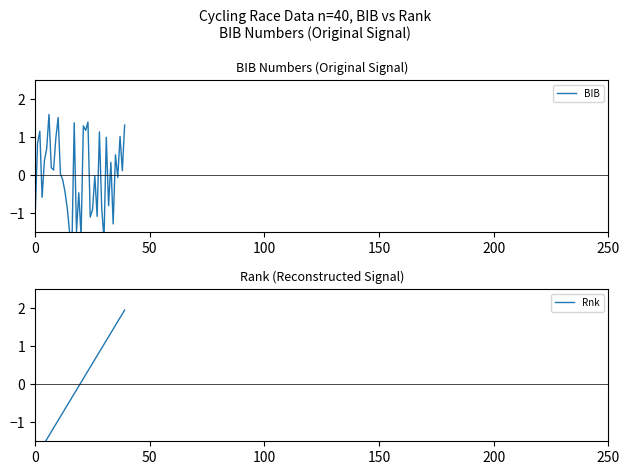

Rank the series by their average value, from lowest to highest.

BIB, Rnk